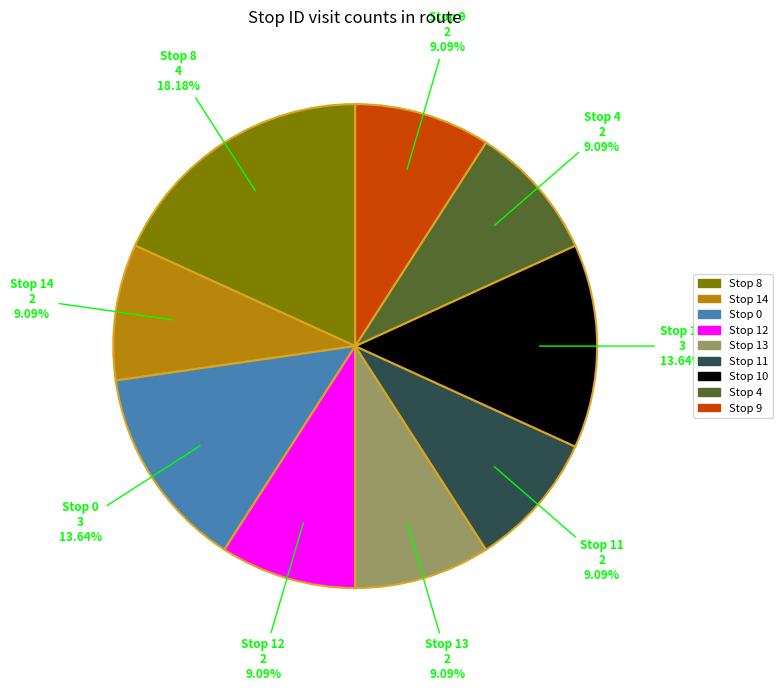

Does any single category account for the majority?

No